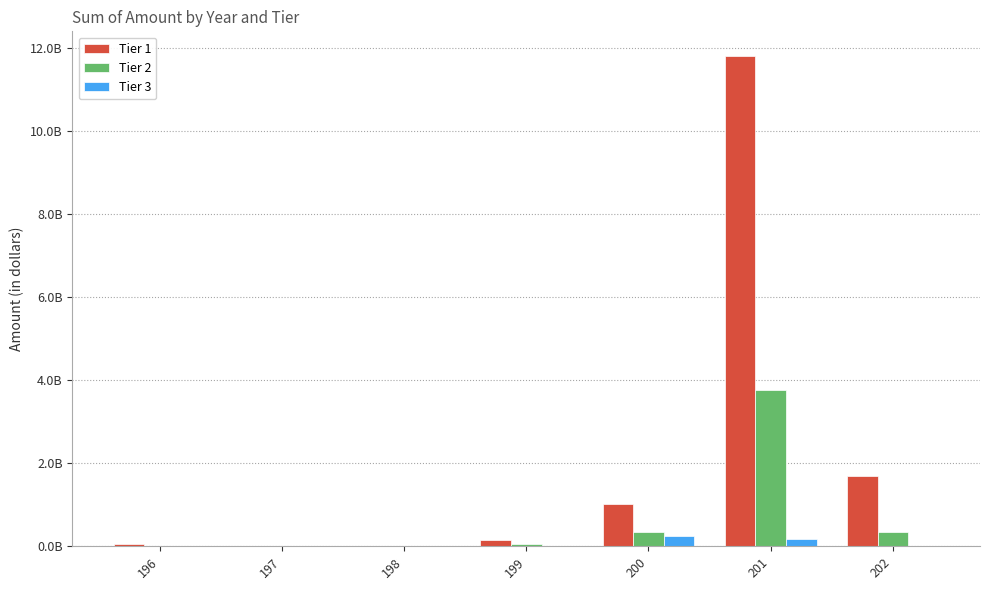

At how many categories does at least one series exceed 11423516364?

1